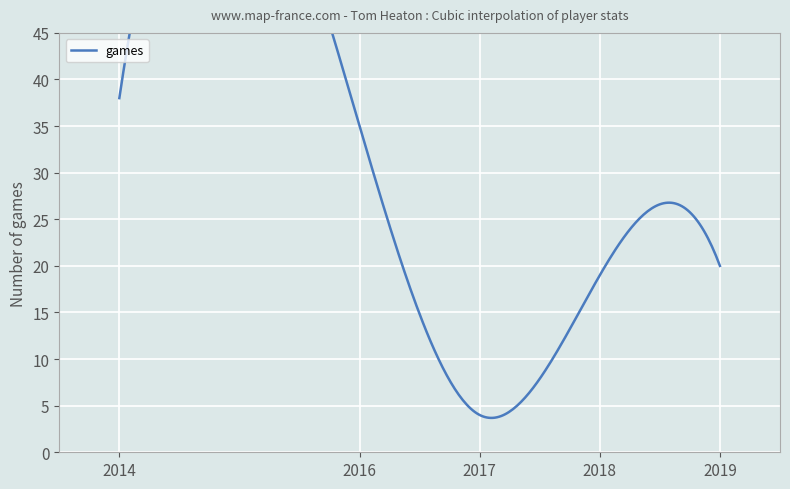

At which category is the sum across all series the highest?

2014